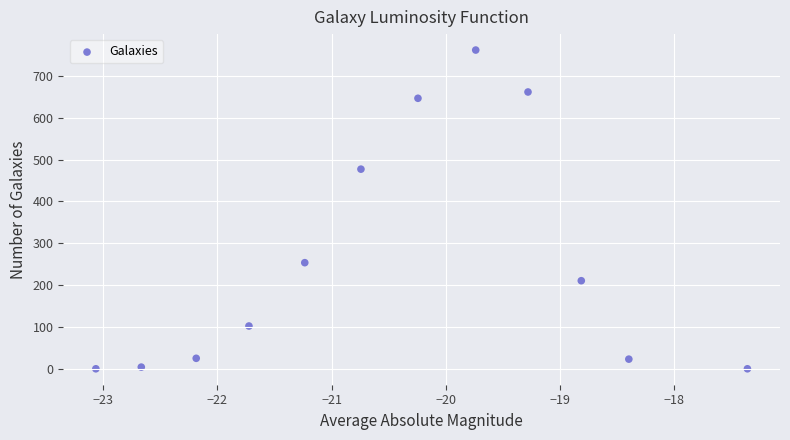

What is the average Y value?

264